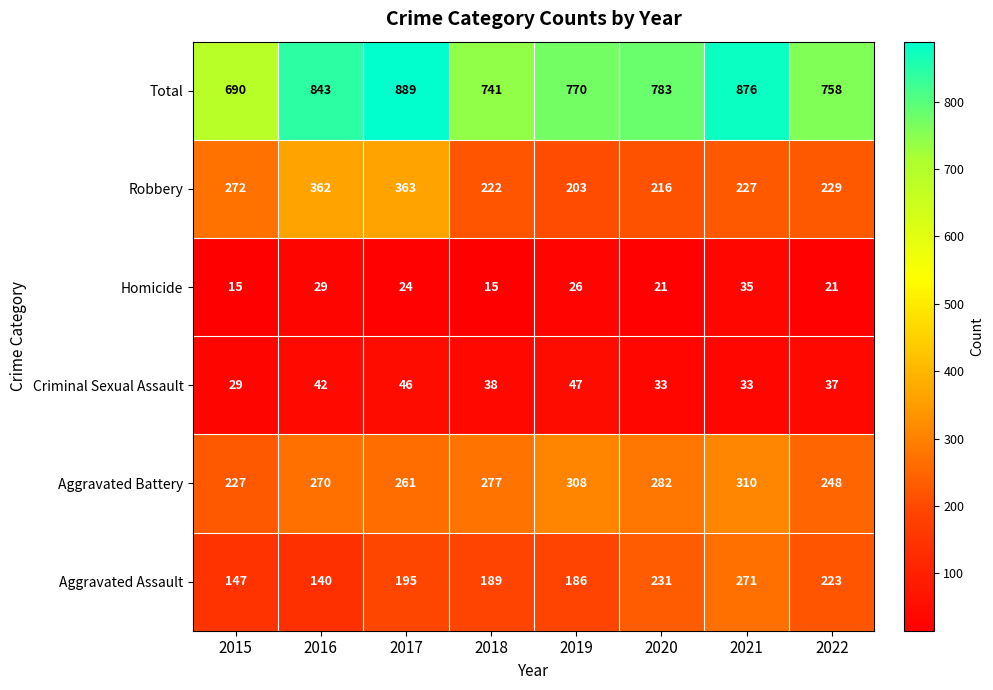

What is the total value across all series at 2016?

1686